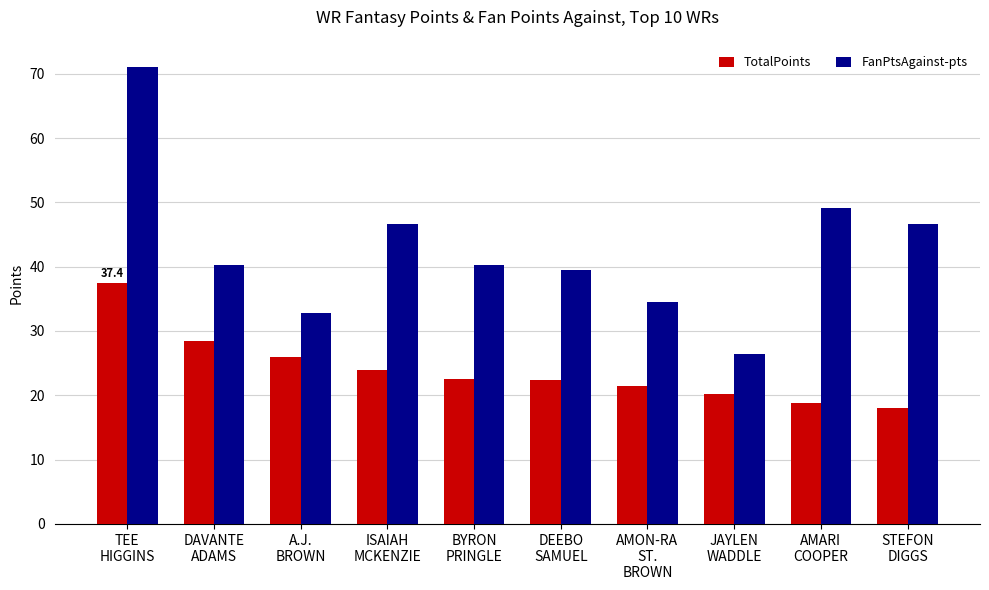

List the series in order of their overall mean, highest first.

FanPtsAgainst-pts, TotalPoints